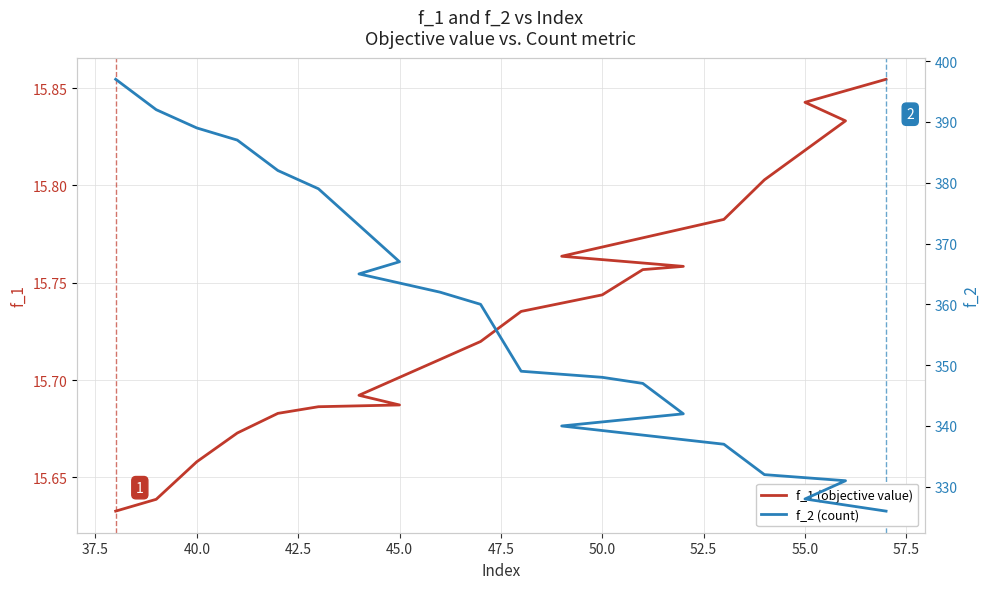

True or false: f_2 (count) and f_1 (objective value) intersect in this chart.

False